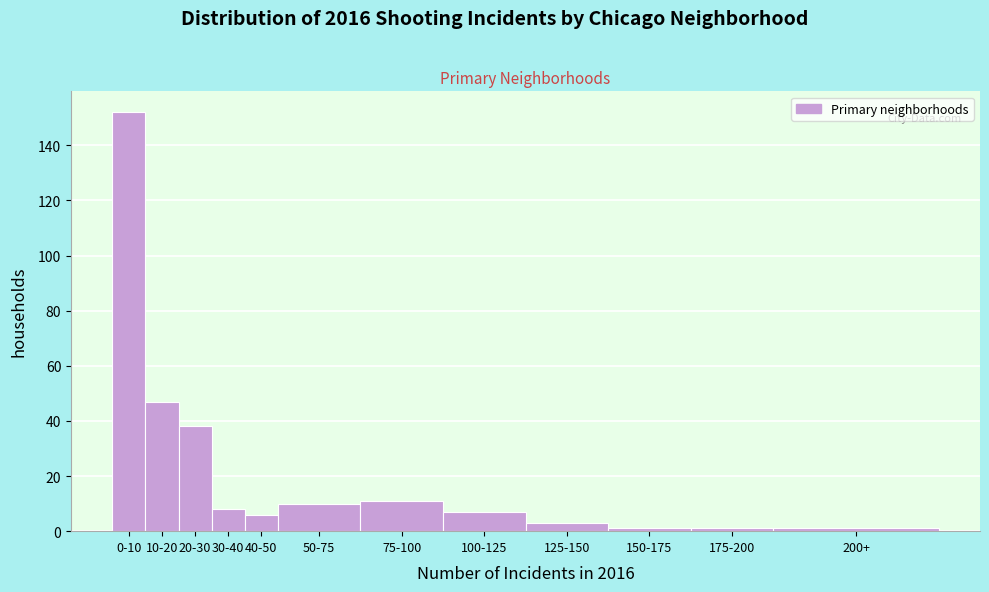

Reading right to left, list all the values displayed in this chart.

200+=1	175-200=1	150-175=1	125-150=3	100-125=7	75-100=11	50-75=10	40-50=6	30-40=8	20-30=38	10-20=47	0-10=152